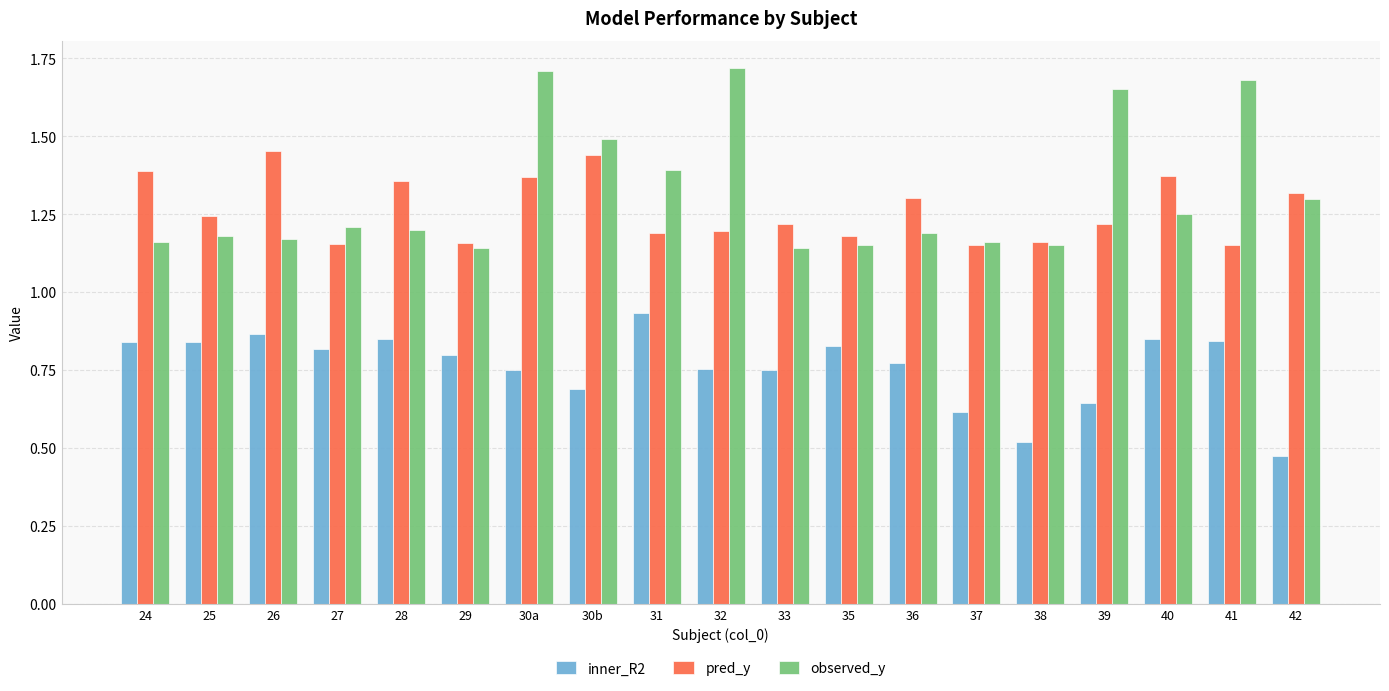

What is the sum of all observed_y values?

25.0